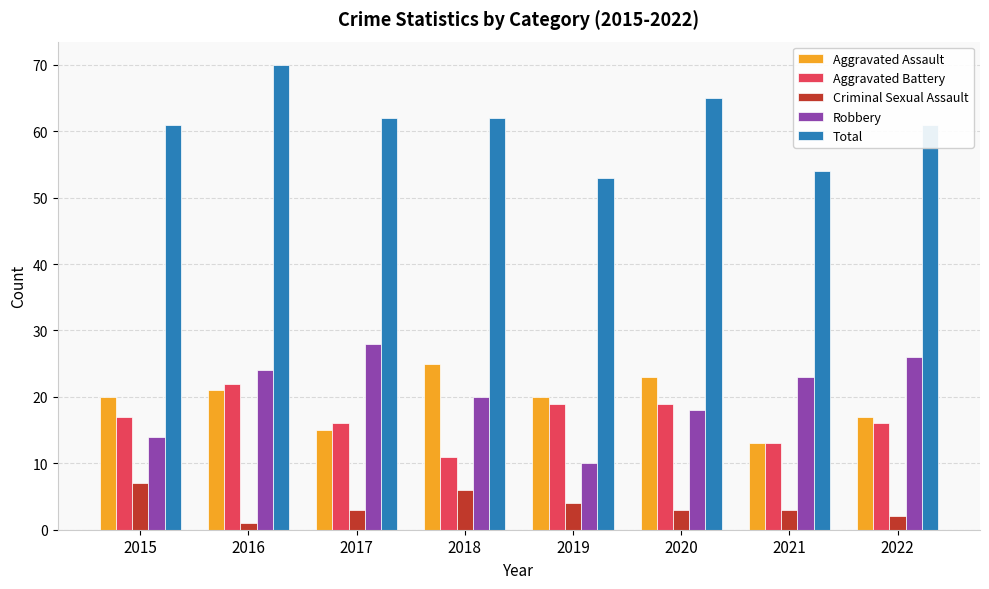

How many data points in Robbery are less than 23?

4